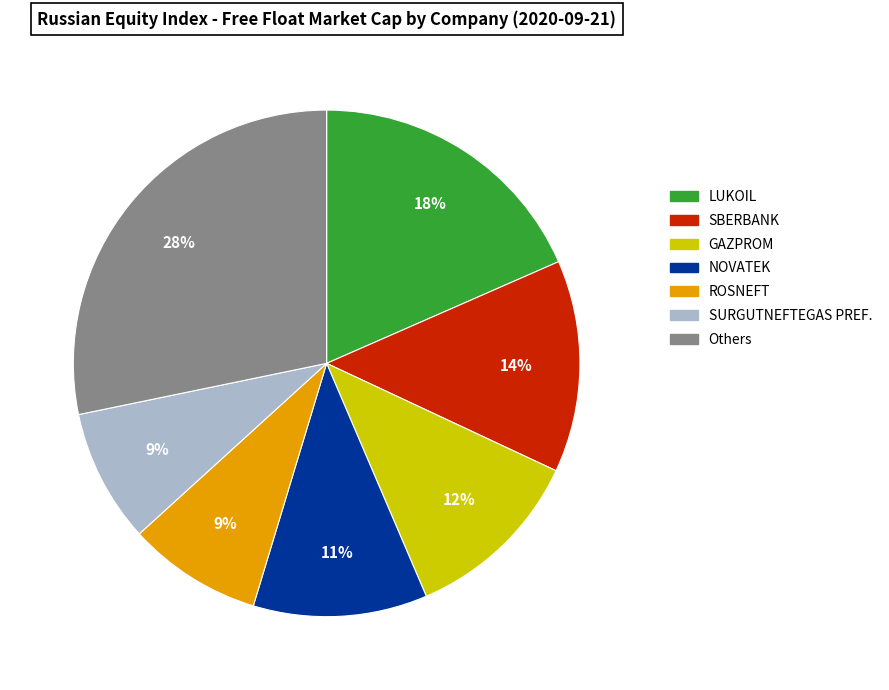

To the nearest percent, what is the average slice percentage?

14%